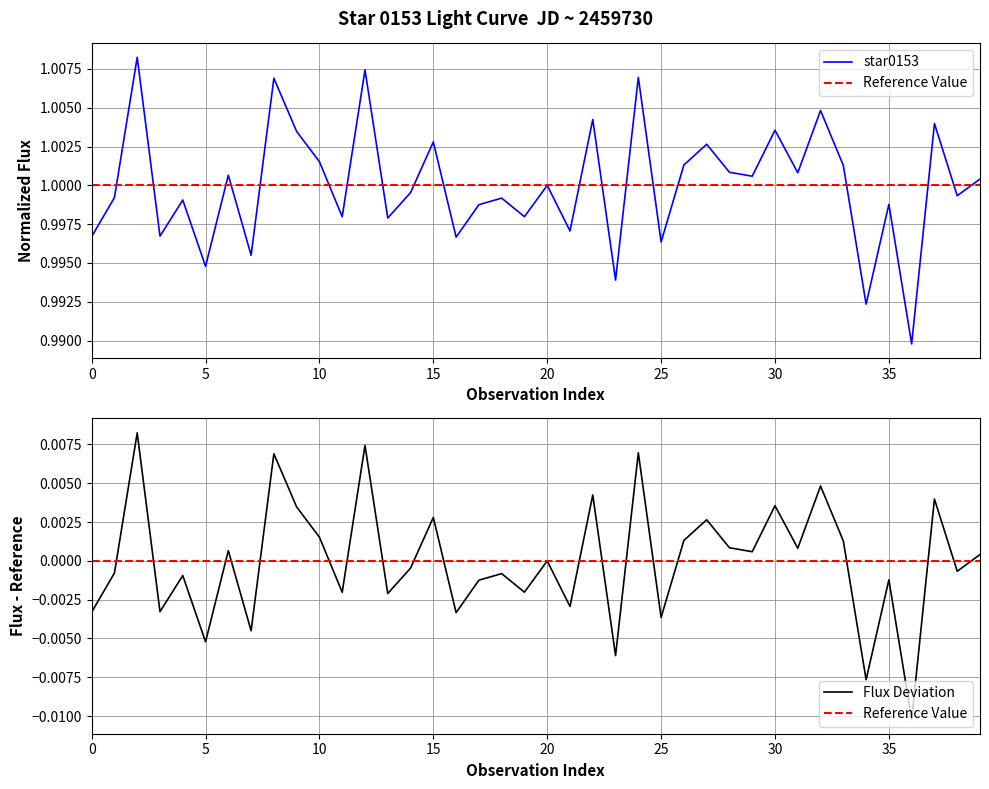

What is the greatest value displayed?

1.0